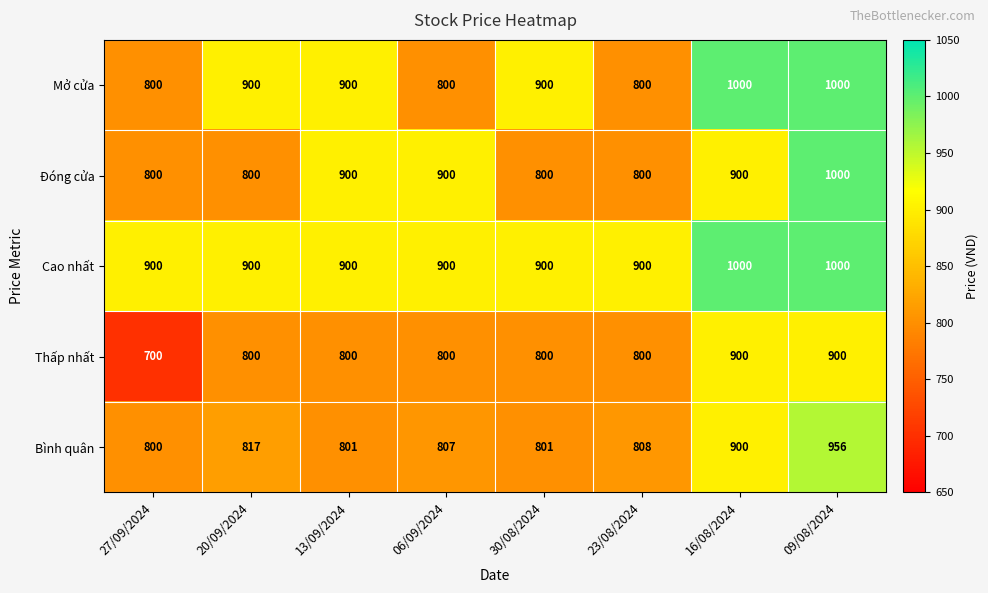

What is the difference between the second highest and second lowest values in the Thấp nhất series?

100